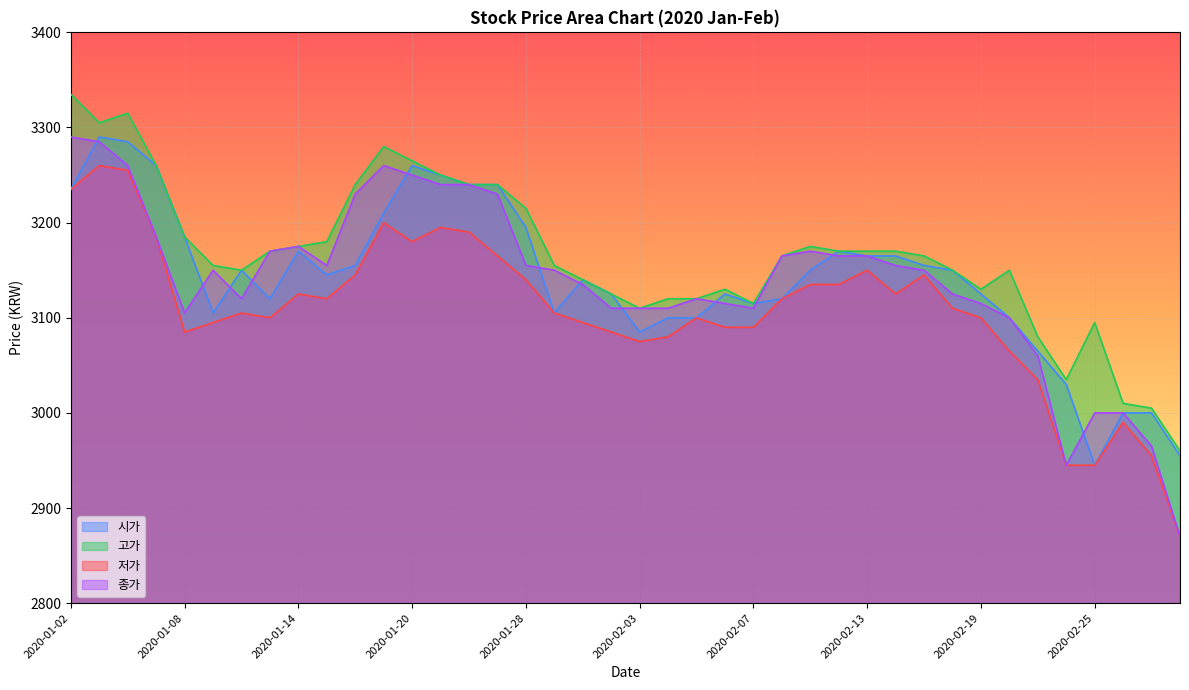

Between 2020-01-03 and 2020-01-15, which is larger?

2020-01-03